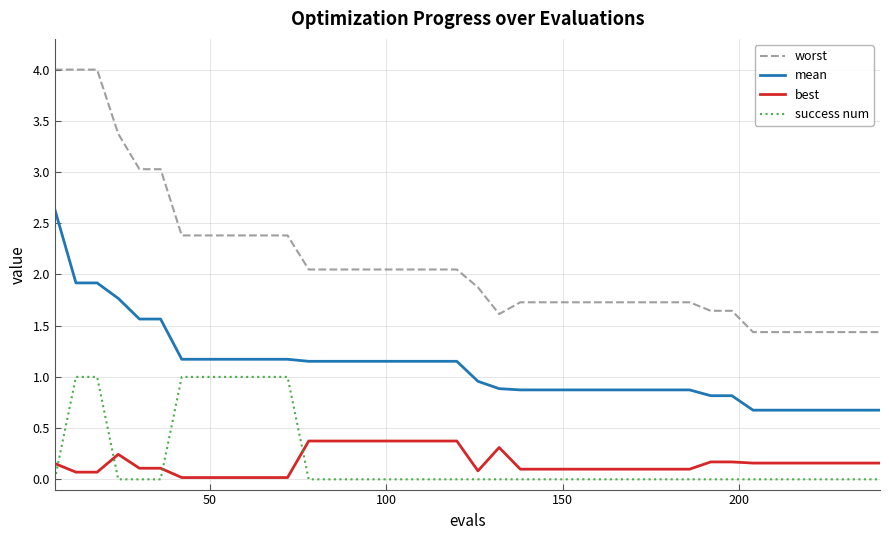

List the series in order of their peak value, highest first.

worst, mean, success num, best